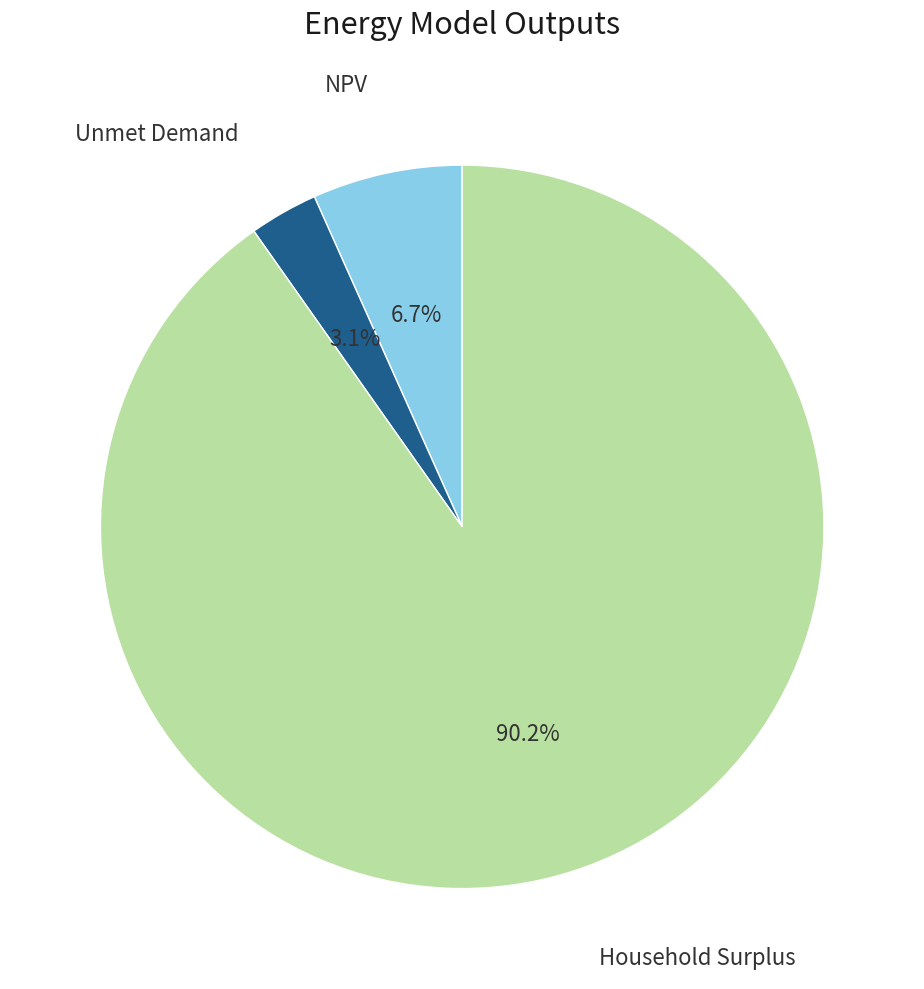

Is there any slice that represents more than half of the pie?

Yes